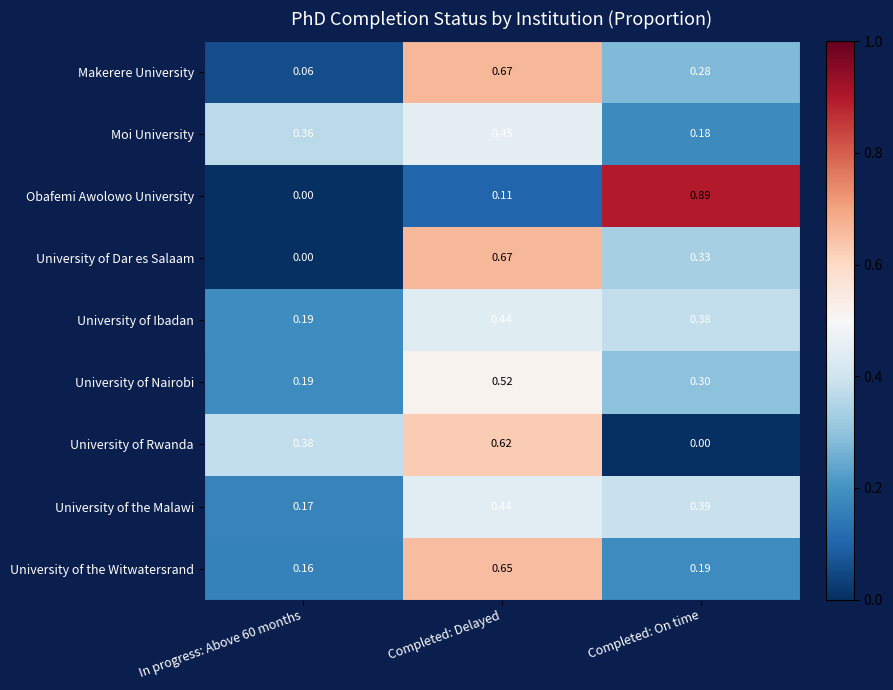

At which category is the sum across all series the highest?

Completed: Delayed